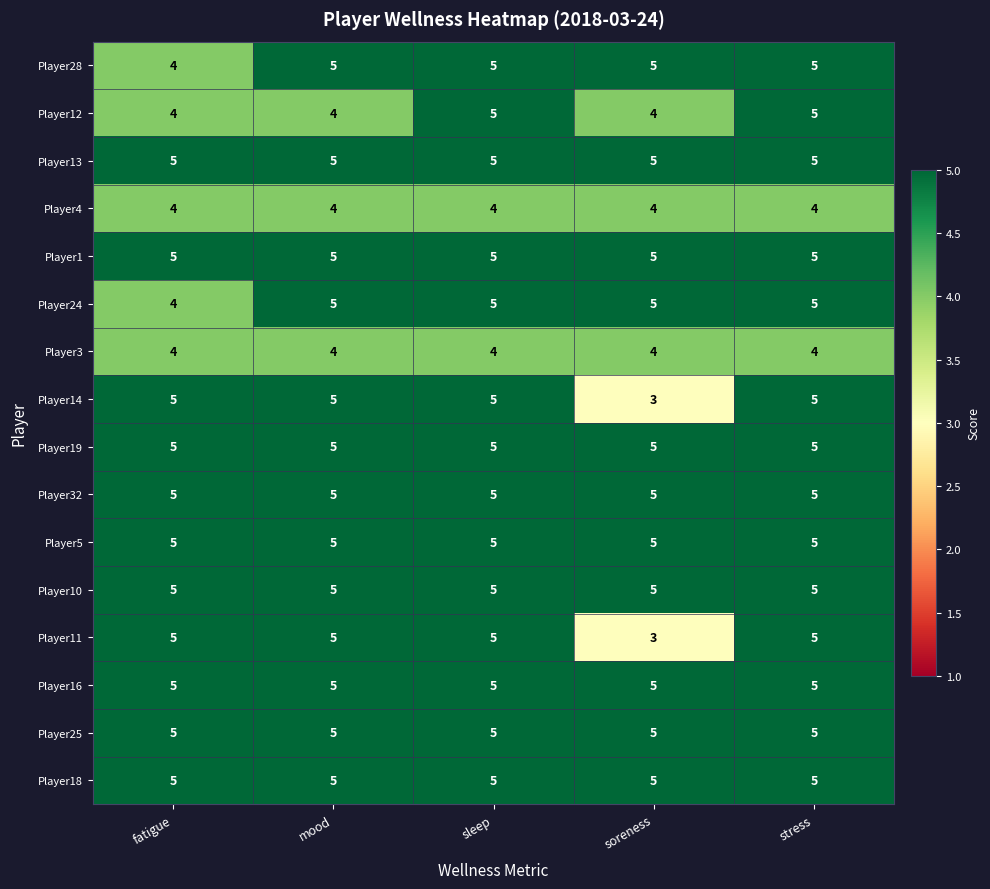

Is it true that Player14 equals 5 at stress?

True